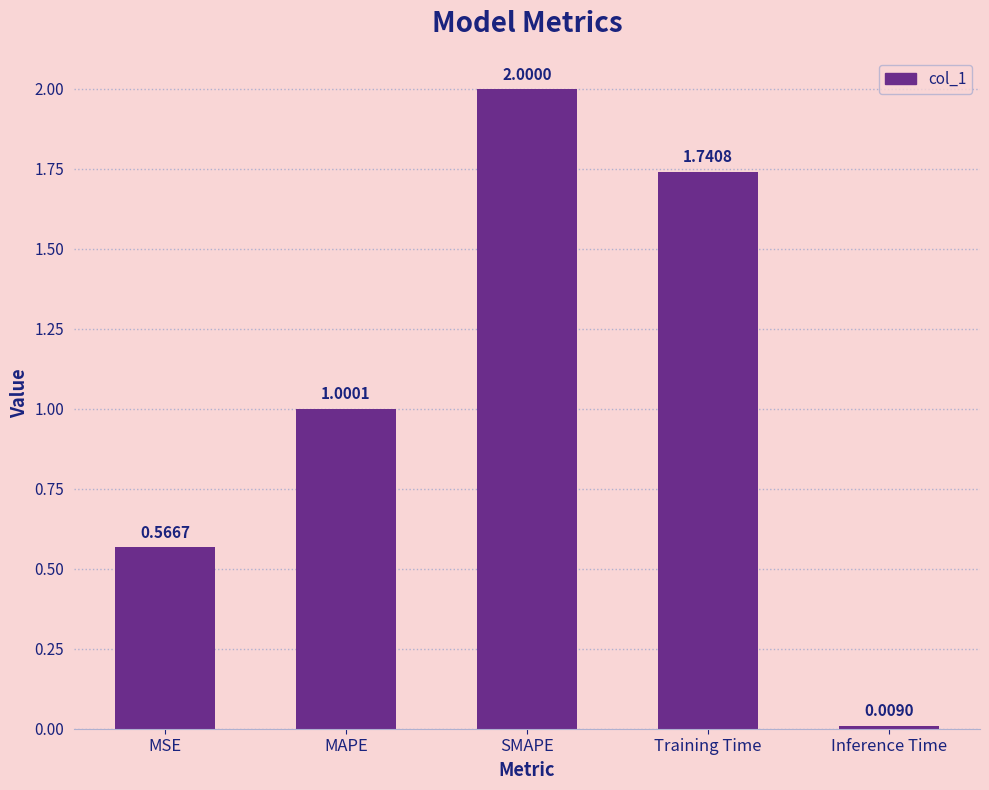

What is the maximum value shown in the chart?

2.0